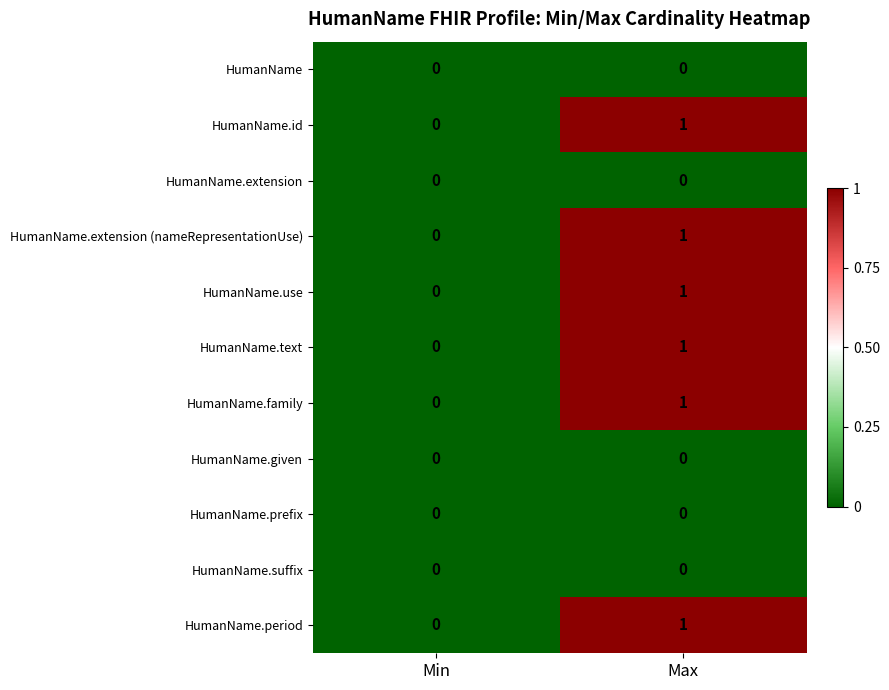

At which label is HumanName.use closest to 0?

Min